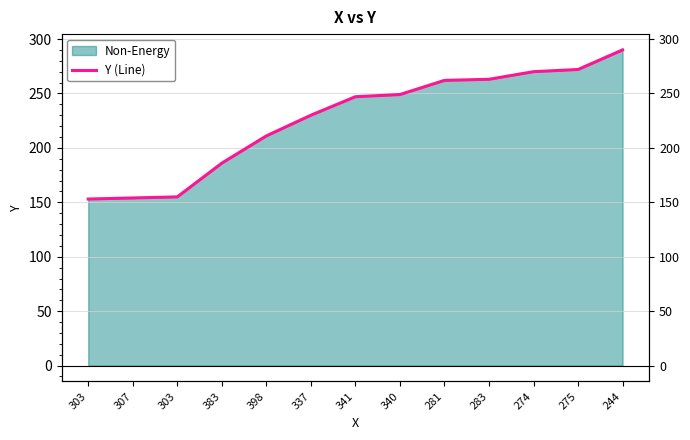

What is the ratio of the value at 275 to the value at 303?

1.8